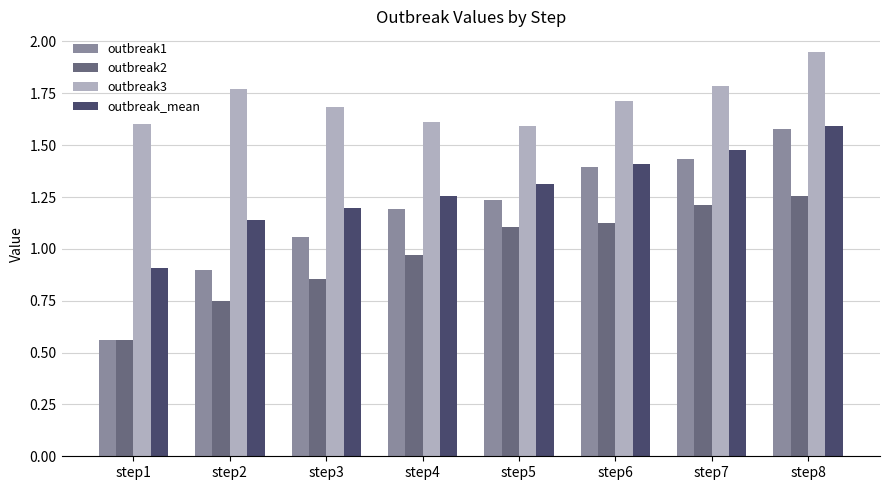

What is the total value across all series at step7?

5.9